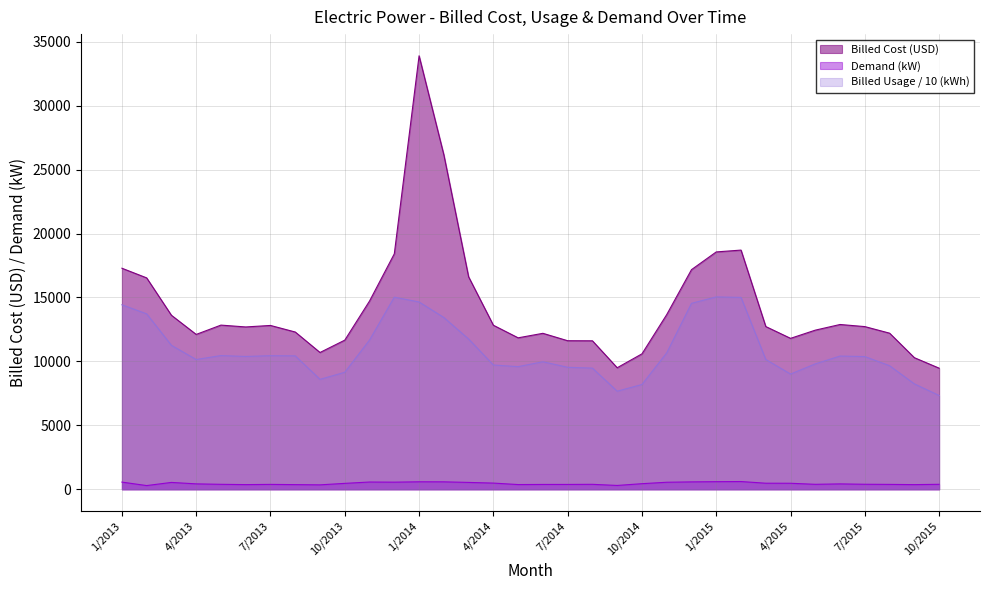

Where is the first local minimum for Billed Cost?

4/2013